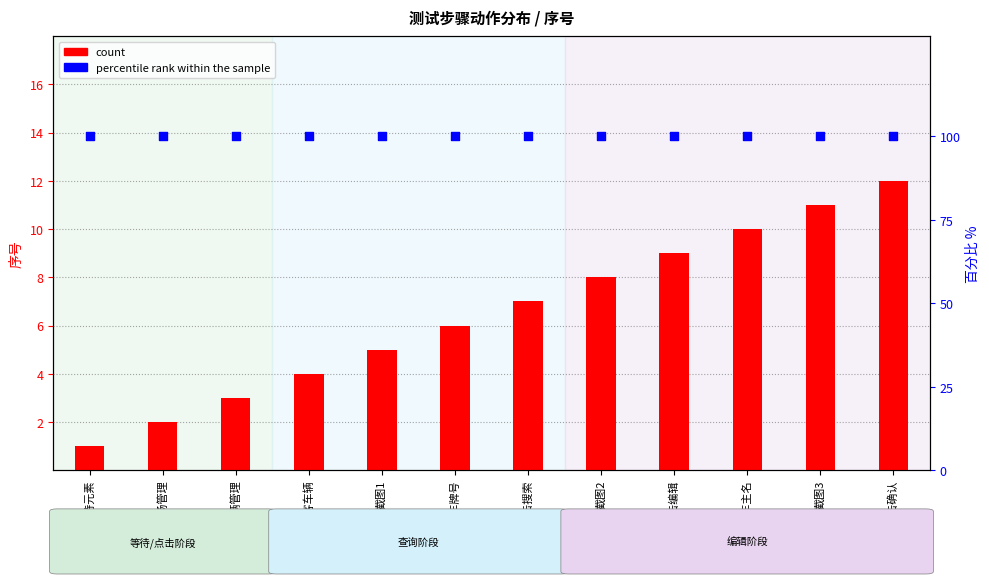

At which category is the sum across all series the highest?

点击确认